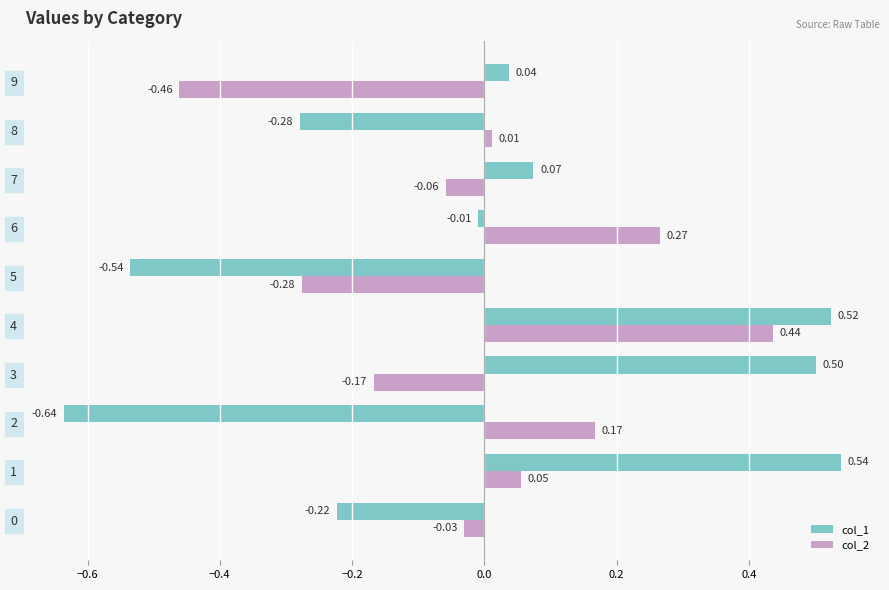

What is the difference between the maximum and minimum values in the col_1 series?

1.2